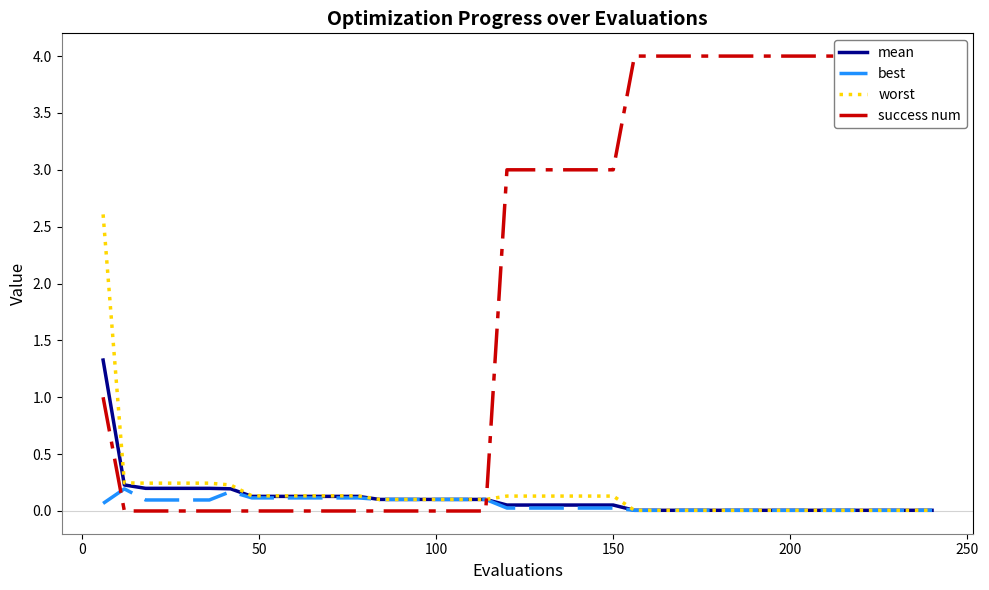

The value of mean at 37 is 0.0. True or false?

False